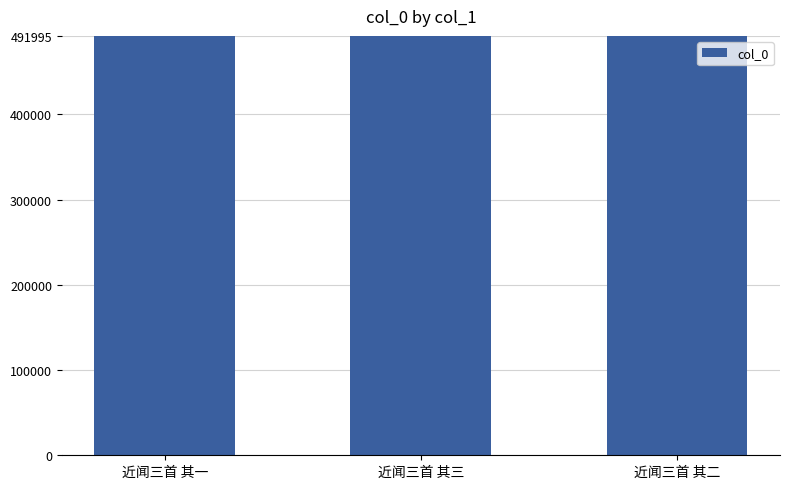

True or false: the data shows 491995 at 近闻三首 其三.

True